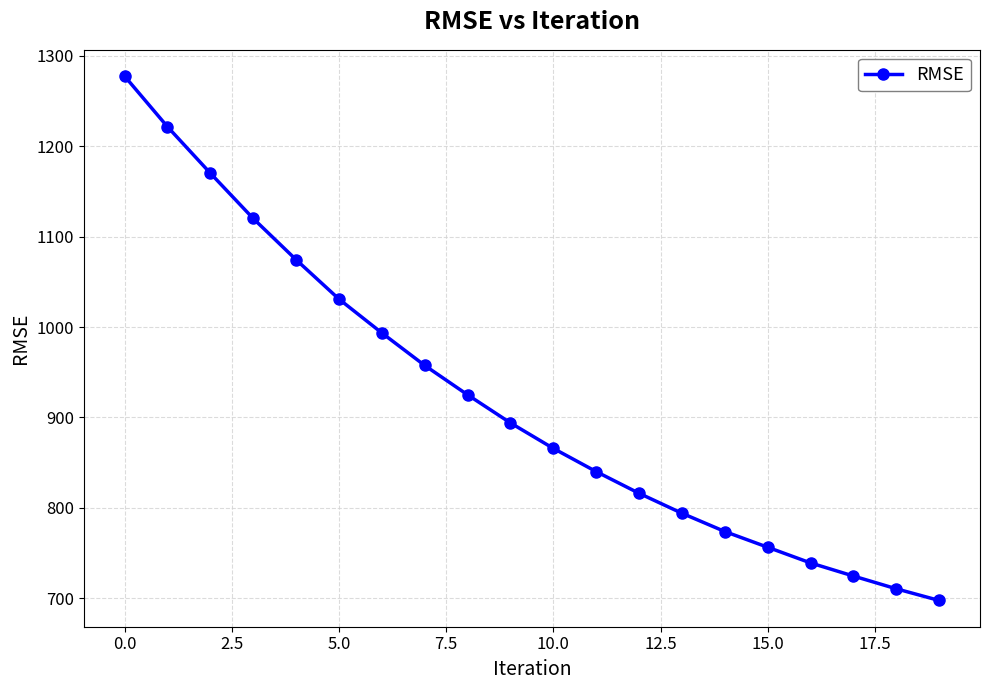

What is the value of the 13th point from the left?

816.0